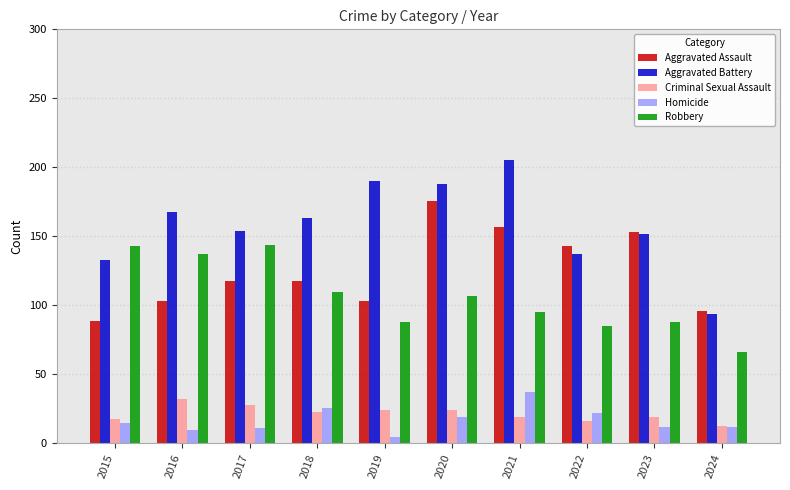

Is it true that Aggravated Assault equals 20 at 2015?

False